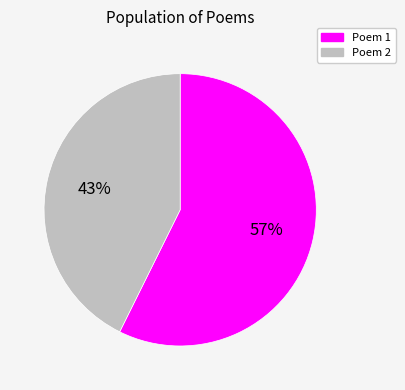

To the nearest percent, what is the average slice percentage?

50%